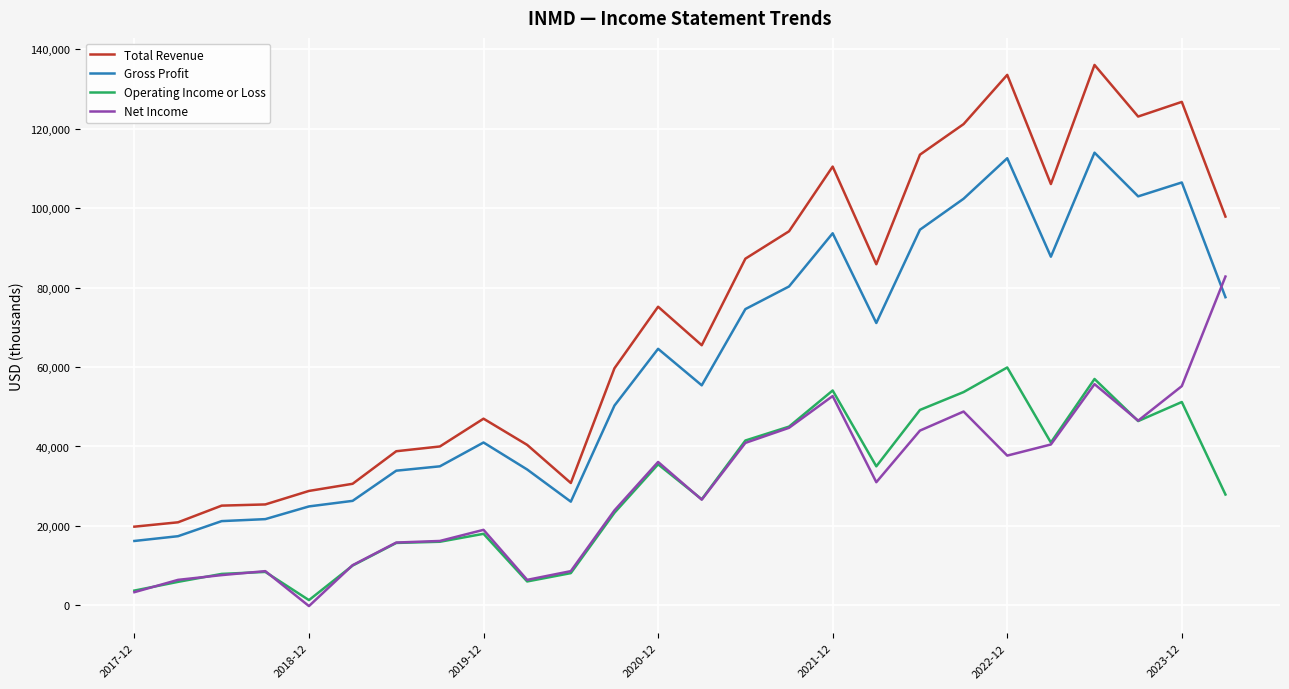

Which series has the largest range (max minus min)?

Total Revenue